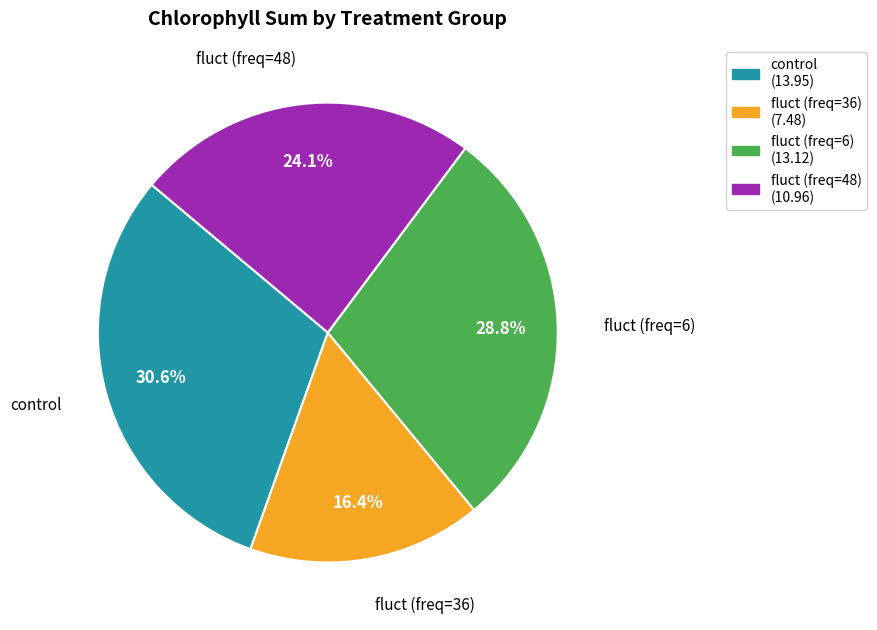

Does any single category account for the majority?

No